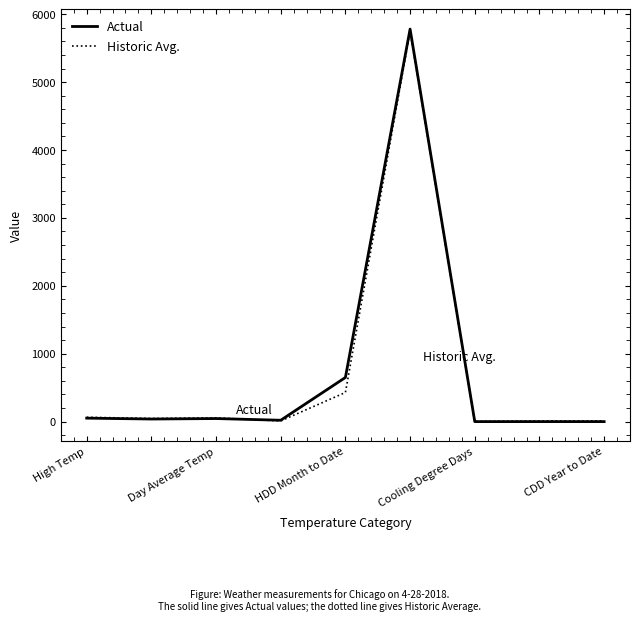

What are all the series names shown in the legend?

Actual, Historic Avg.